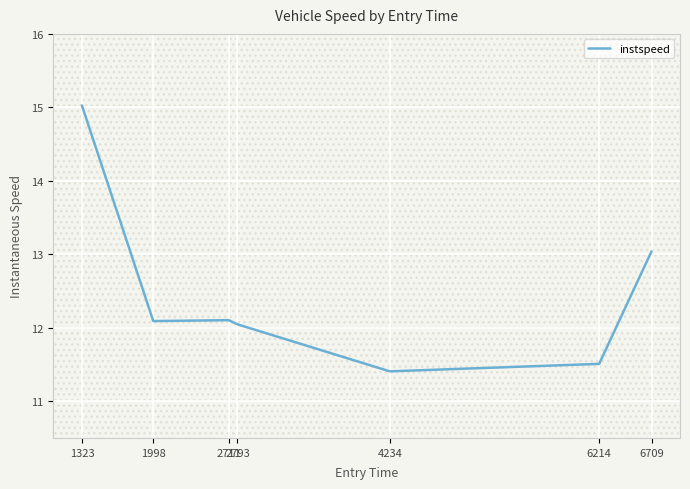

Which category has the lowest value across all series?

4234